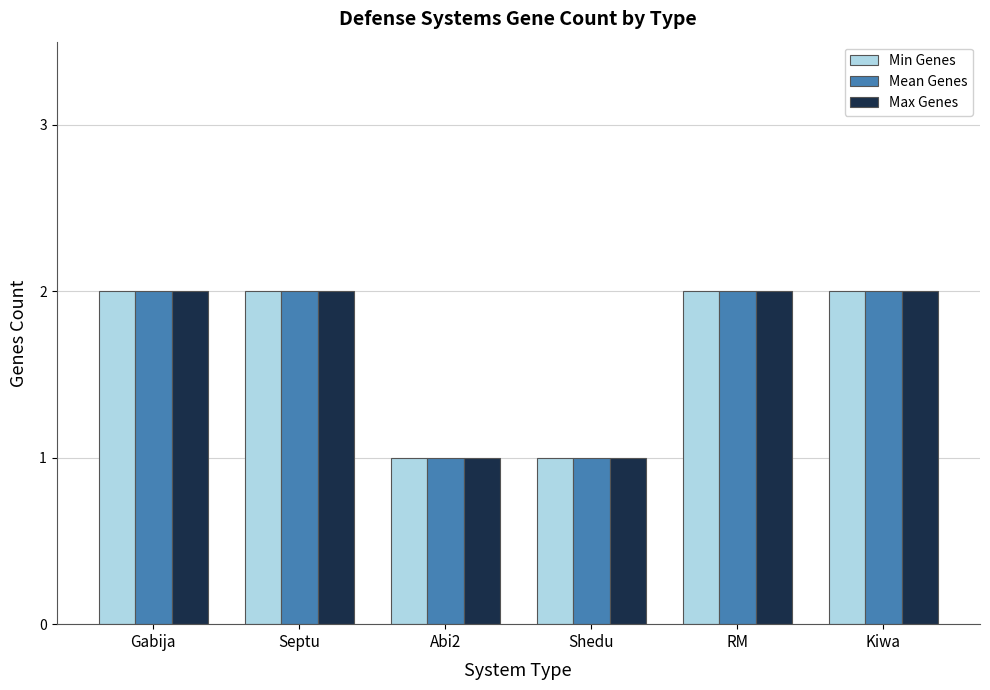

The value of Mean Genes at Gabija is 3. True or false?

False